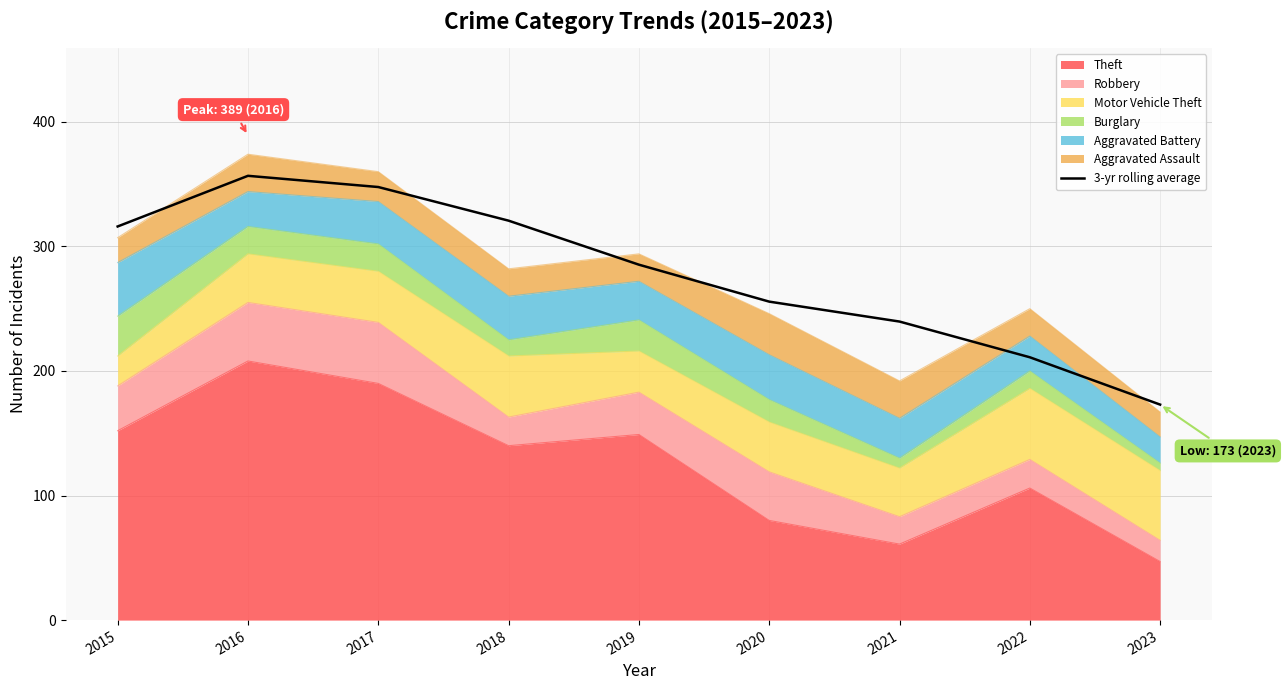

The value at 2015 is 316.0. True or false?

True